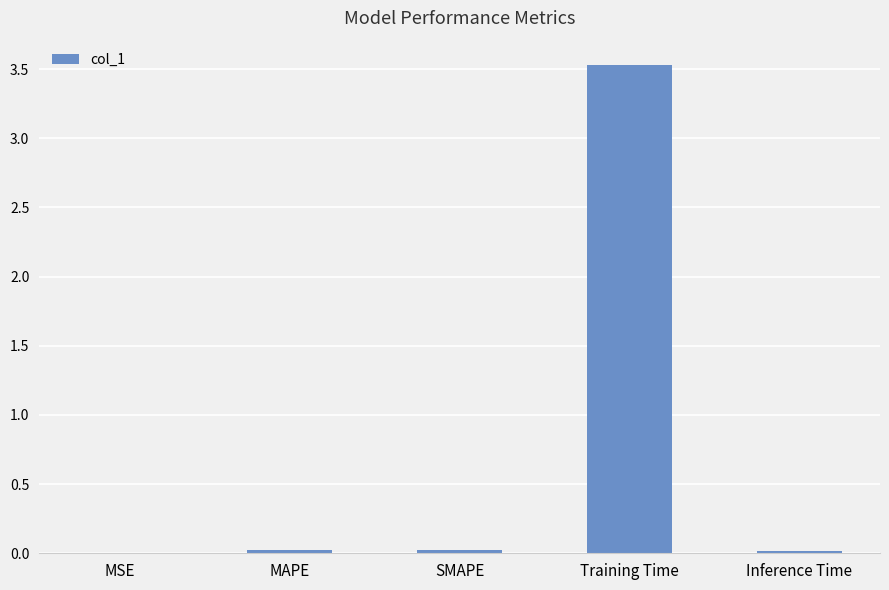

Is it true that the value at Training Time is 4.7?

False